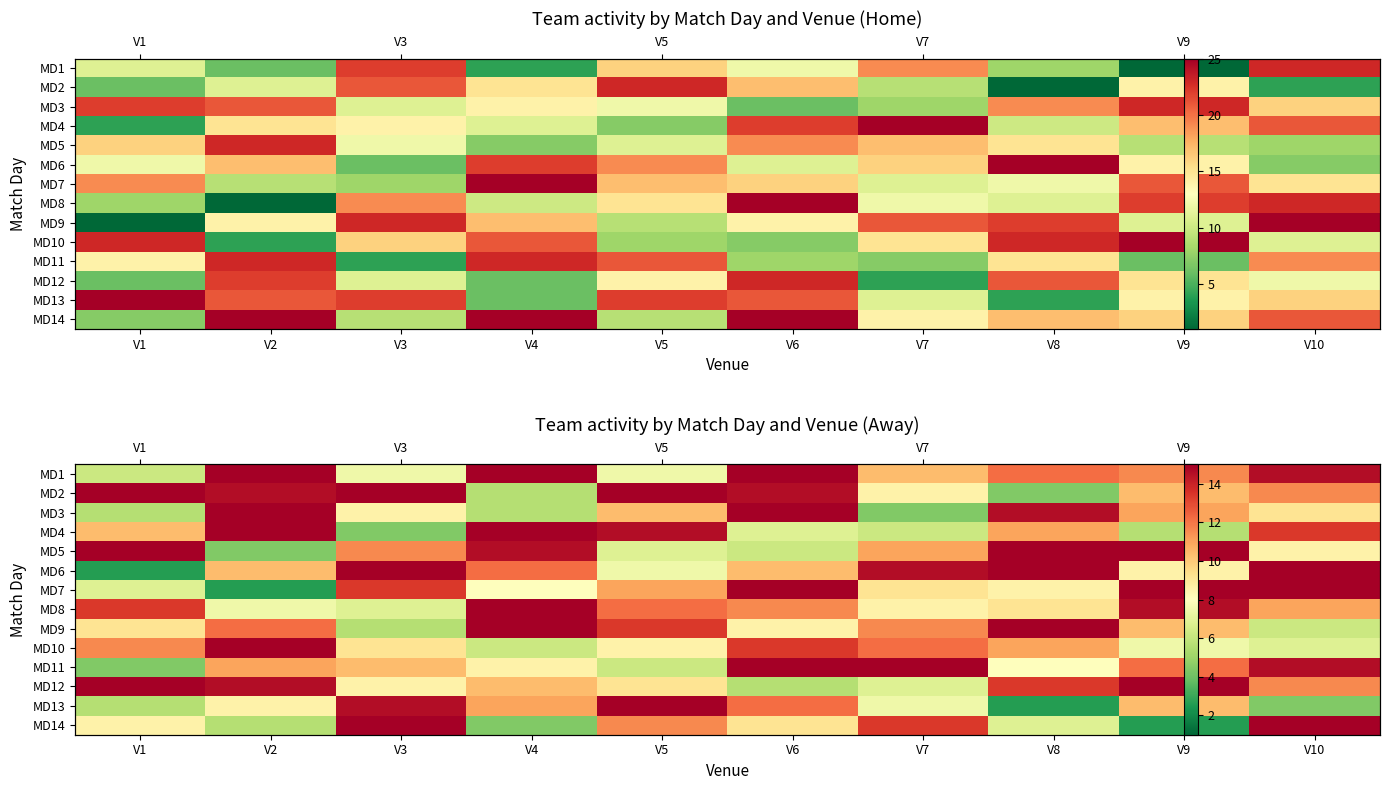

What is the lowest value of the MD11 series?

4.4